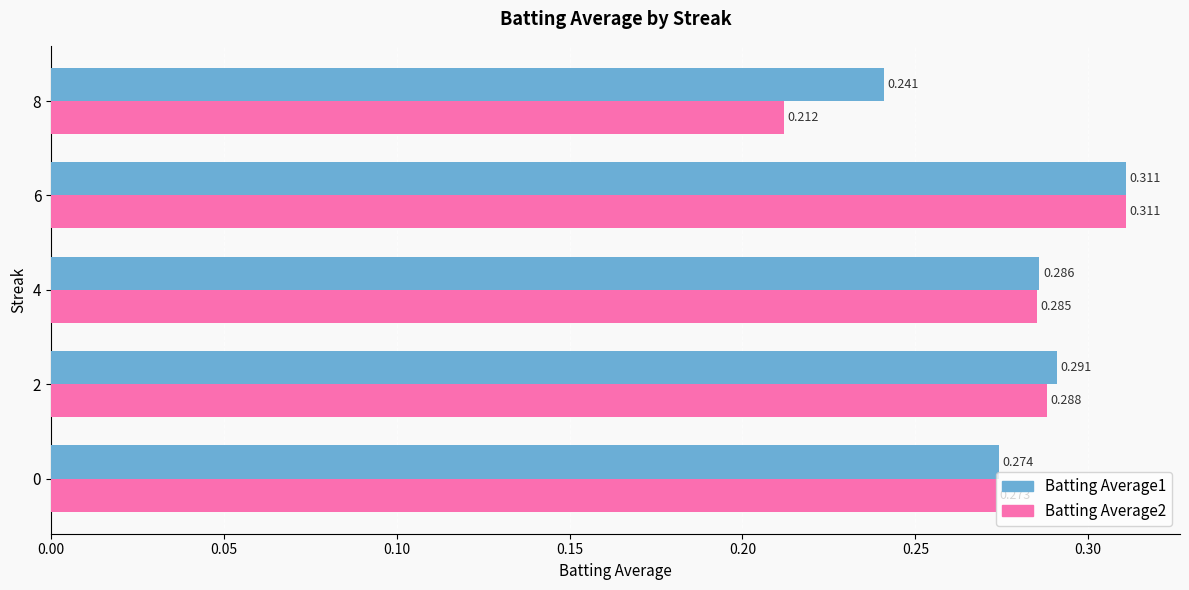

Is the value of Batting Average1 at 8 greater than the value of Batting Average2 at 0?

No